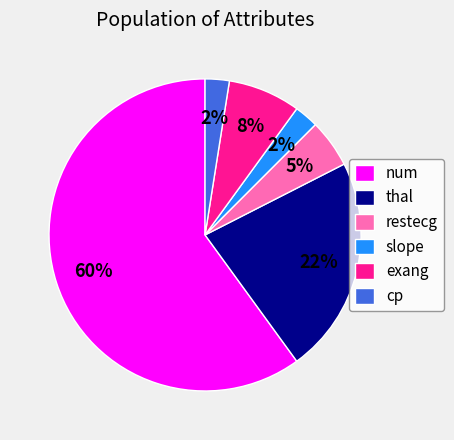

Which slice is the largest?

num